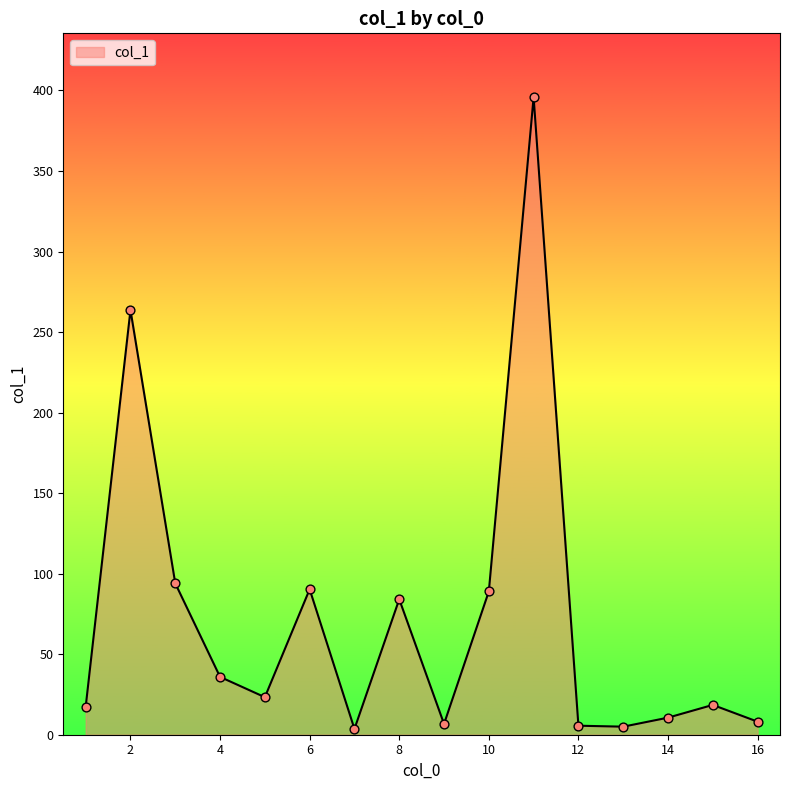

What is the difference between the maximum and minimum values?

392.3